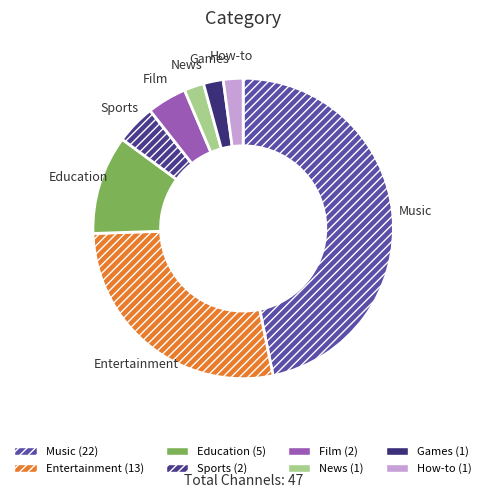

Combined, do Sports and Education account for over 50%?

No